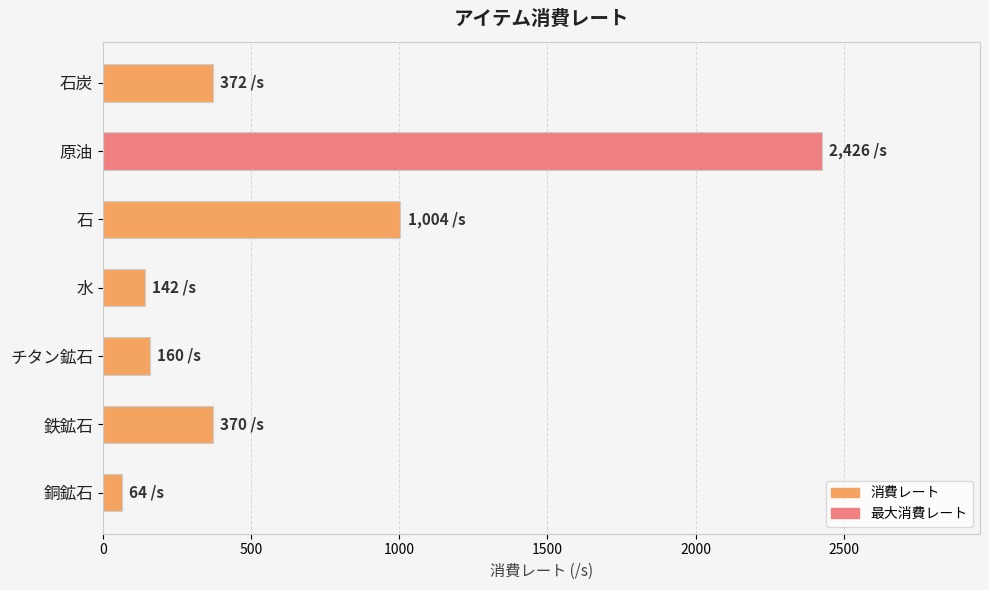

Is it true that the value at 石炭 is 508?

False